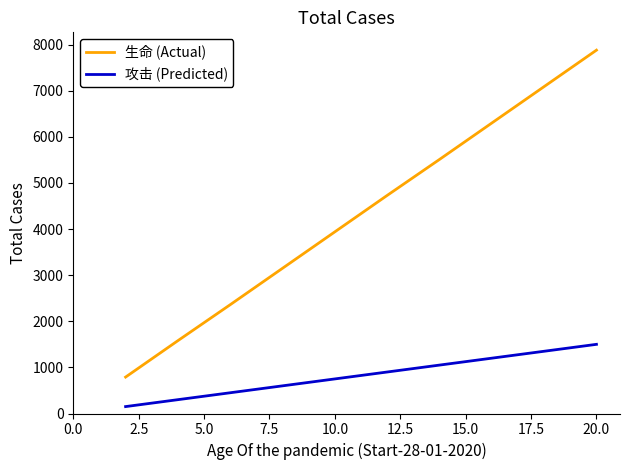

Which series has the largest range (max minus min)?

生命 (Actual)